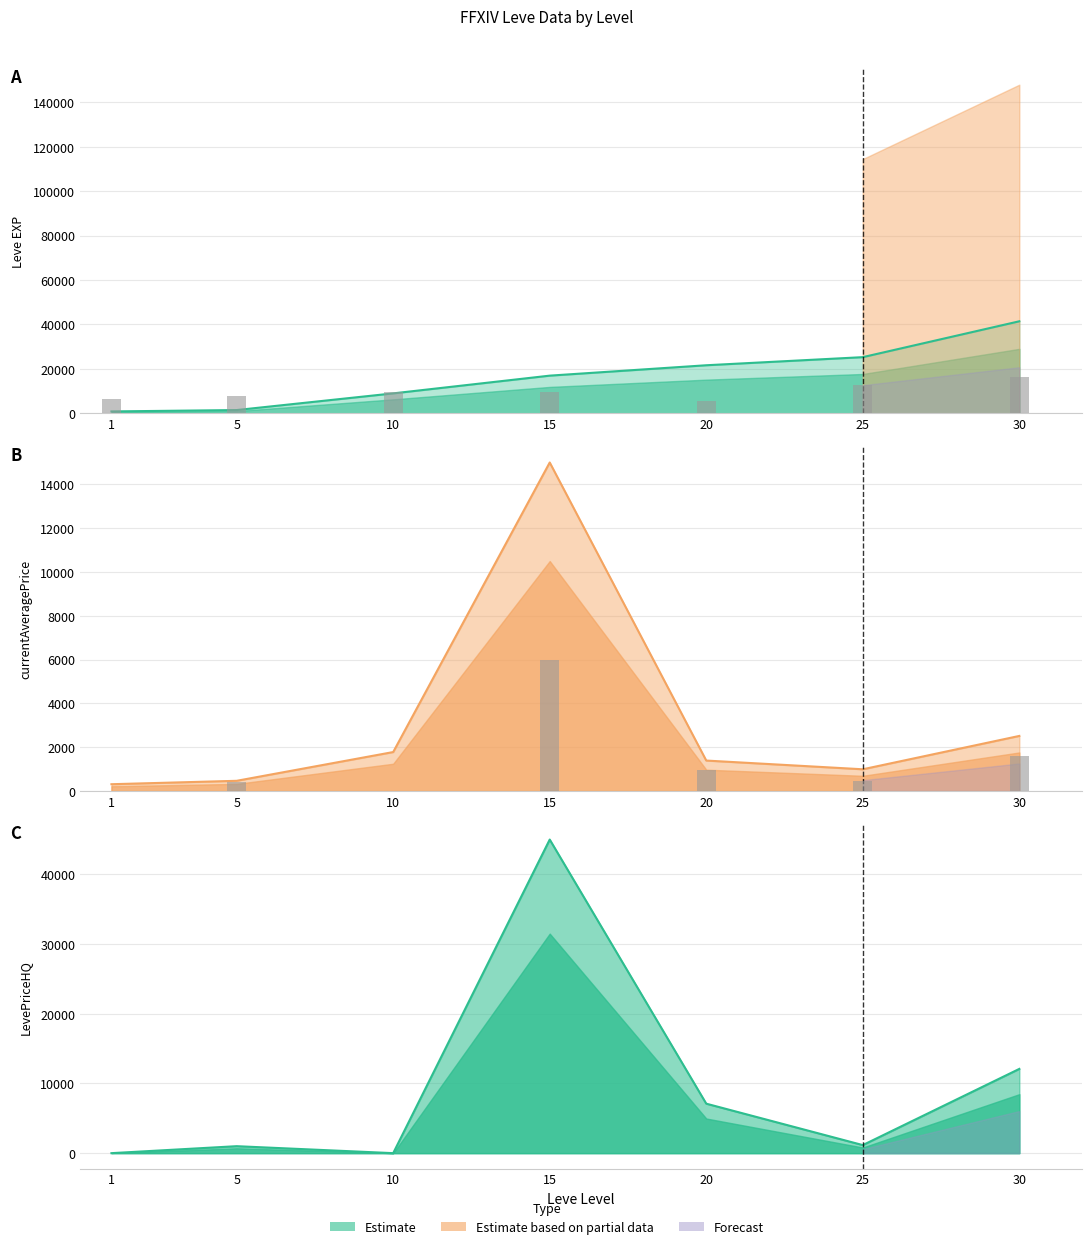

Which series has the largest range (max minus min)?

LevePriceHQ line